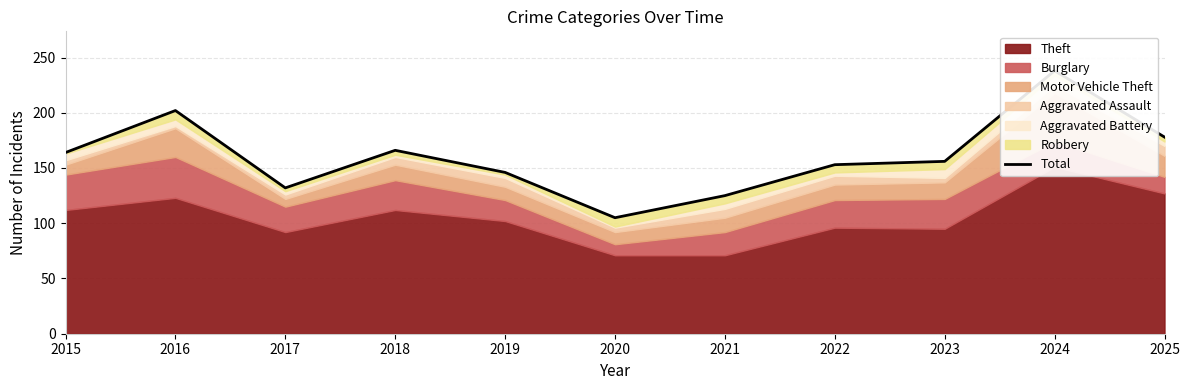

What is the sum of all values?

1765